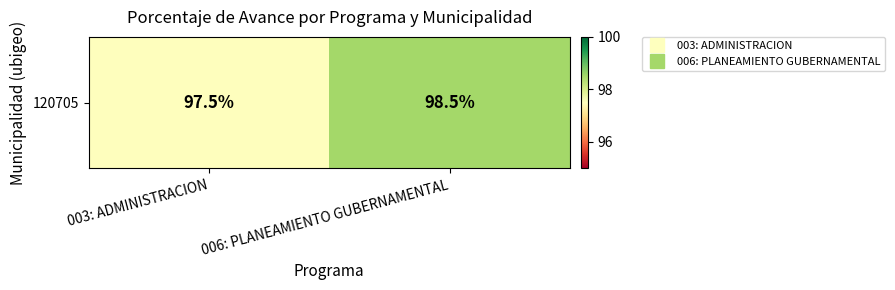

Reading right to left, what are all the values shown in this chart?

006: PLANEAMIENTO GUBERNAMENTAL=98.5	003: ADMINISTRACION=97.5